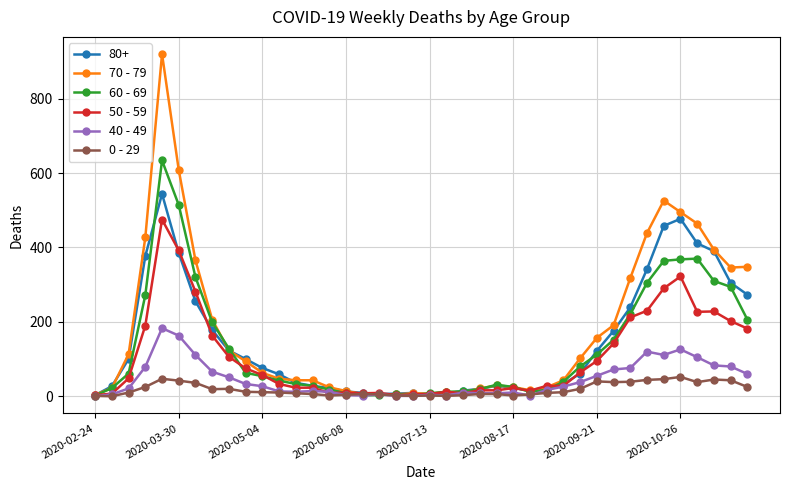

How many lines are shown in the chart?

6